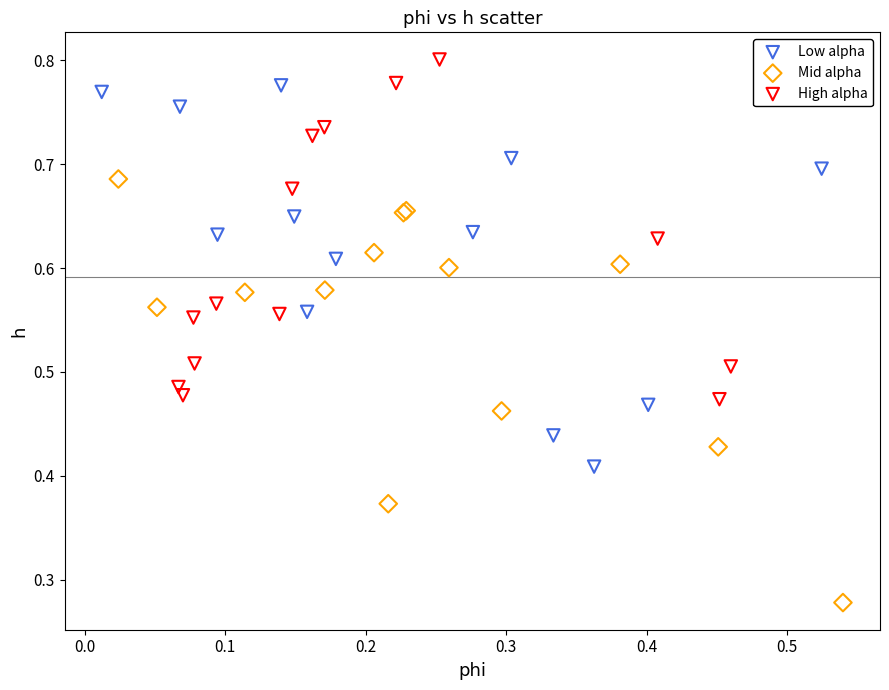

Which series reaches the minimum Y coordinate?

Mid alpha